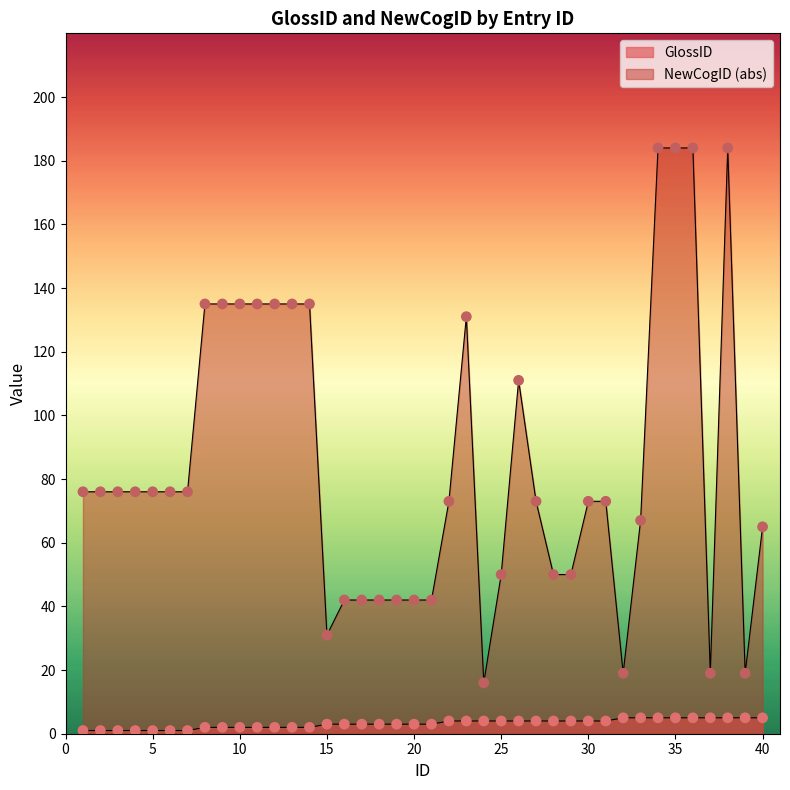

Which series has the largest total across all categories?

NewCogID